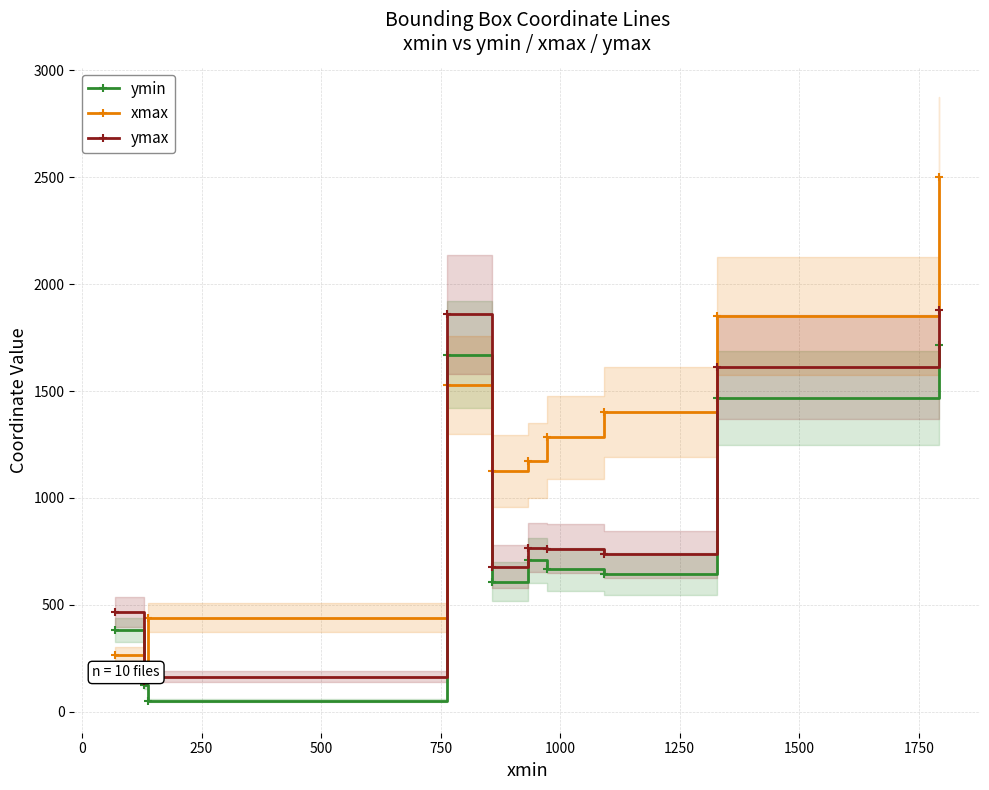

How many interior local valleys does the ymin series have?

3